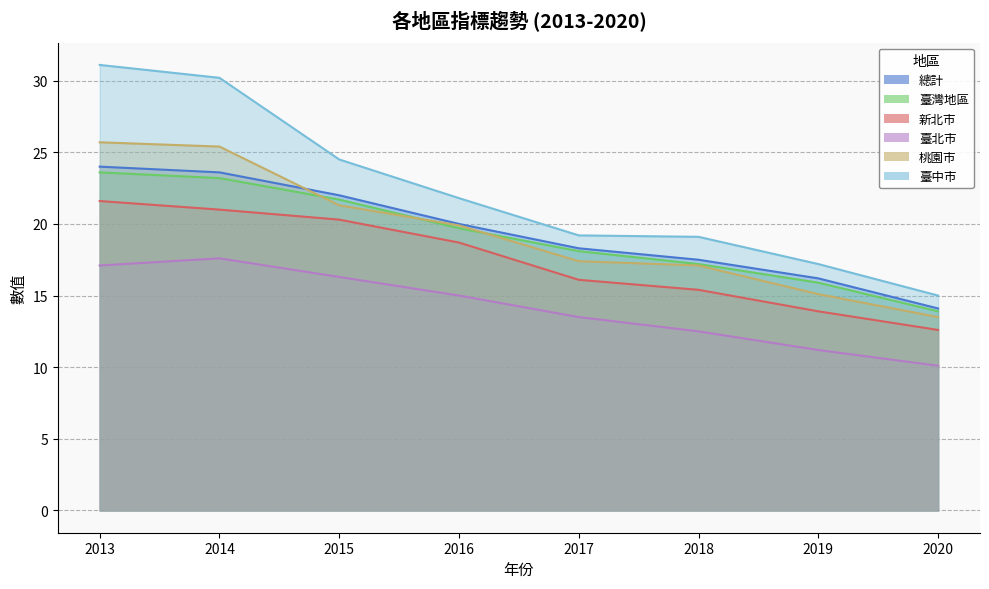

Which series has the largest range (max minus min)?

臺中市